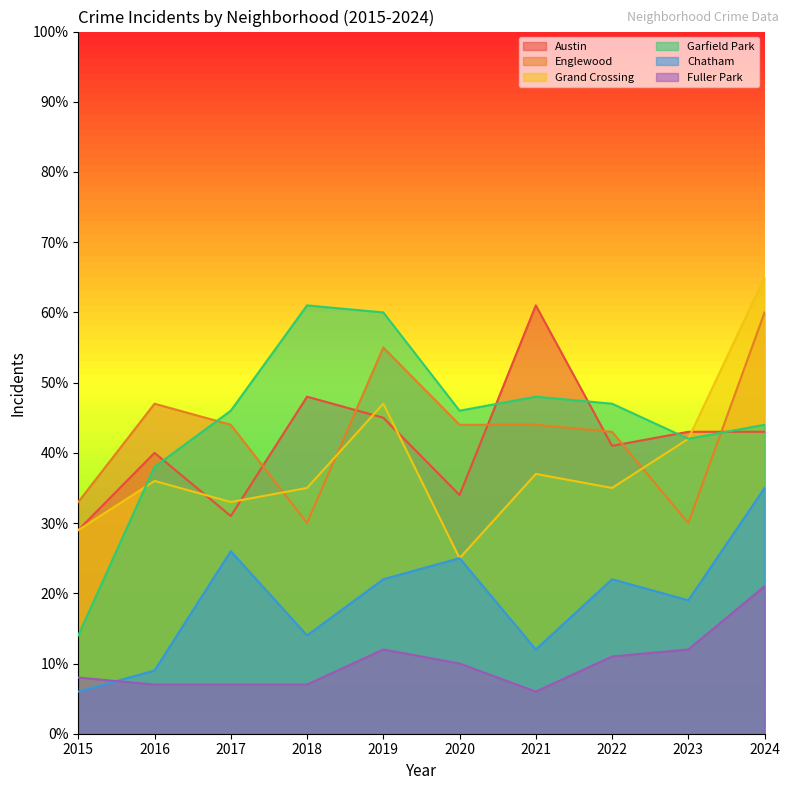

Which category has the lowest value in the Englewood series?

2018